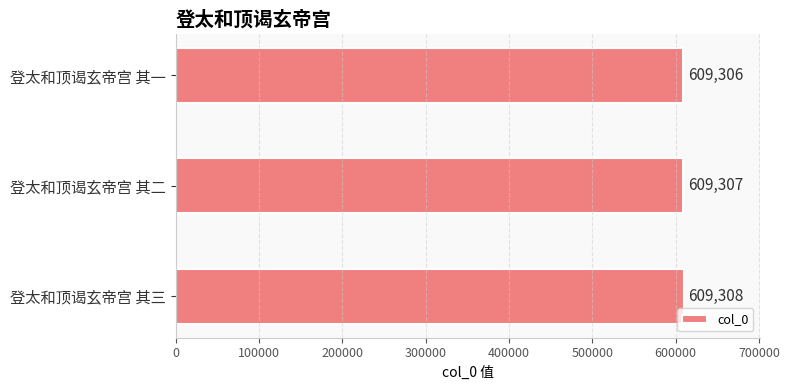

Rank the categories by value from lowest to highest.

登太和顶谒玄帝宫 其一, 登太和顶谒玄帝宫 其二, 登太和顶谒玄帝宫 其三